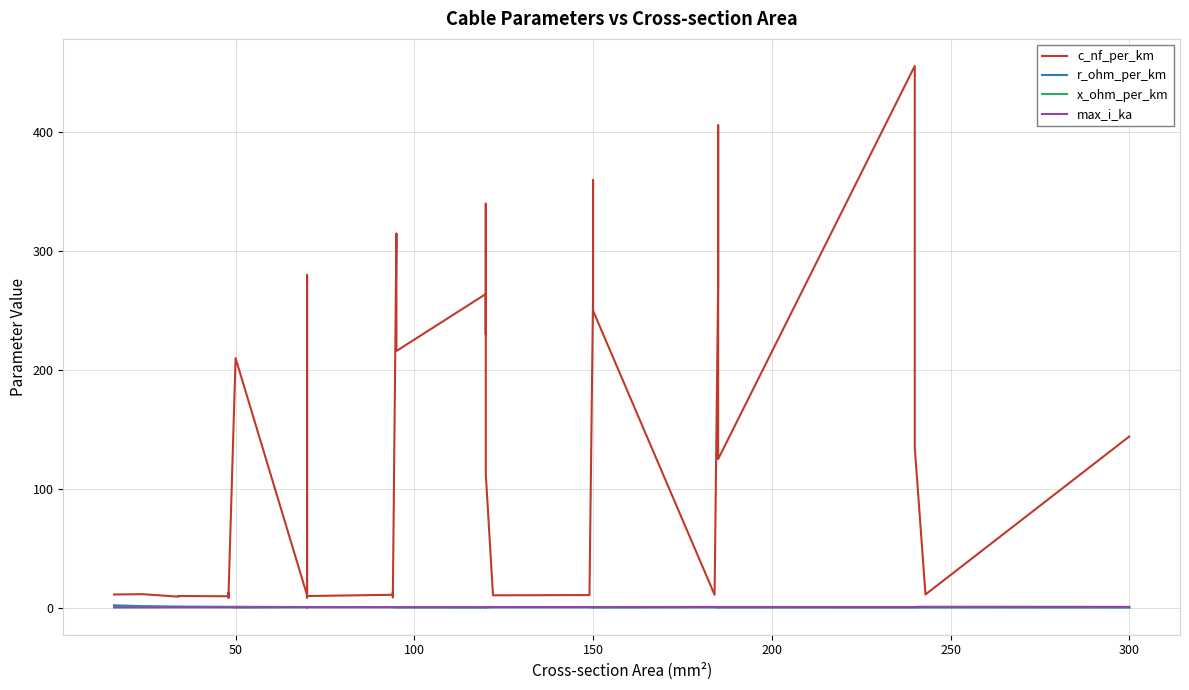

How many data points does each series have?

40